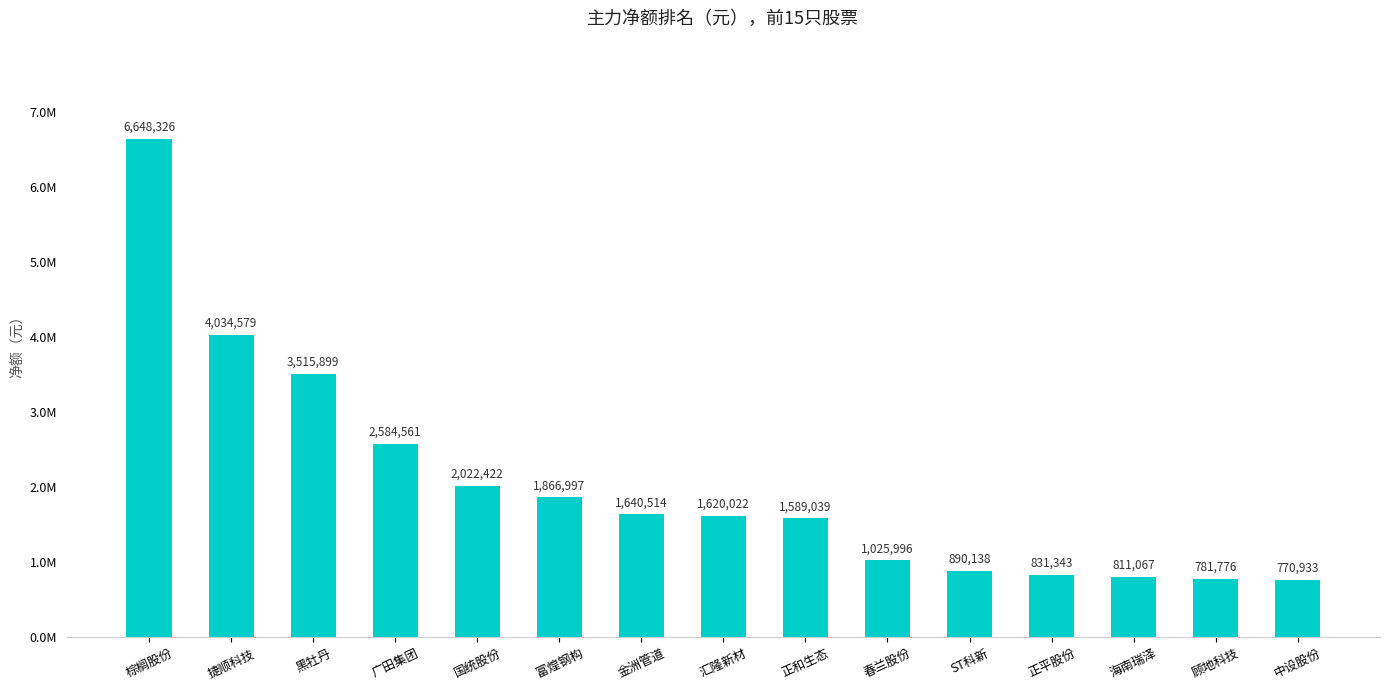

True or false: the data shows 1055771 at 顾地科技.

False